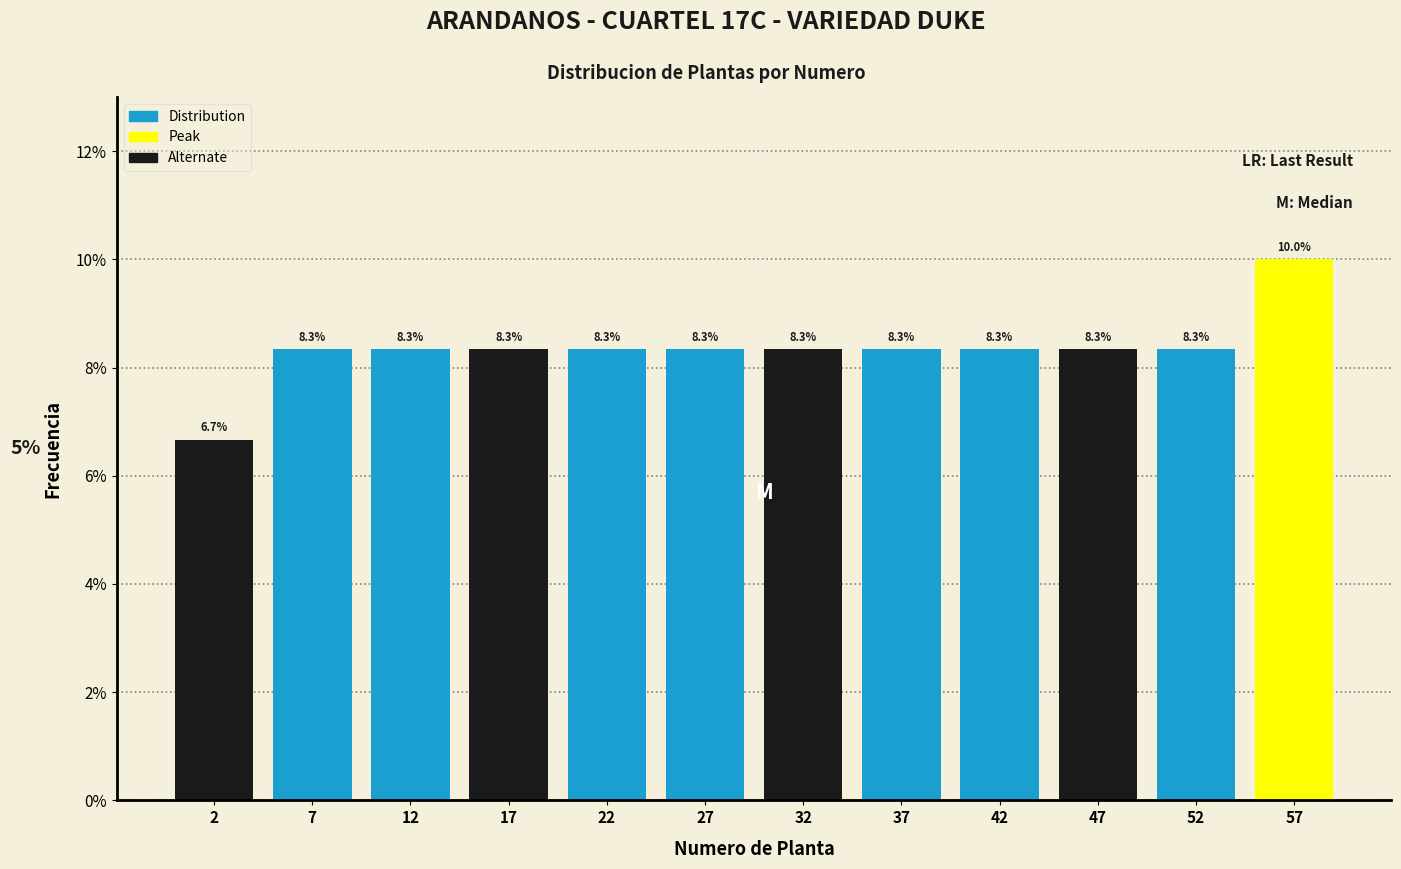

Which range on the x-axis has the tallest bar?

55 to 60